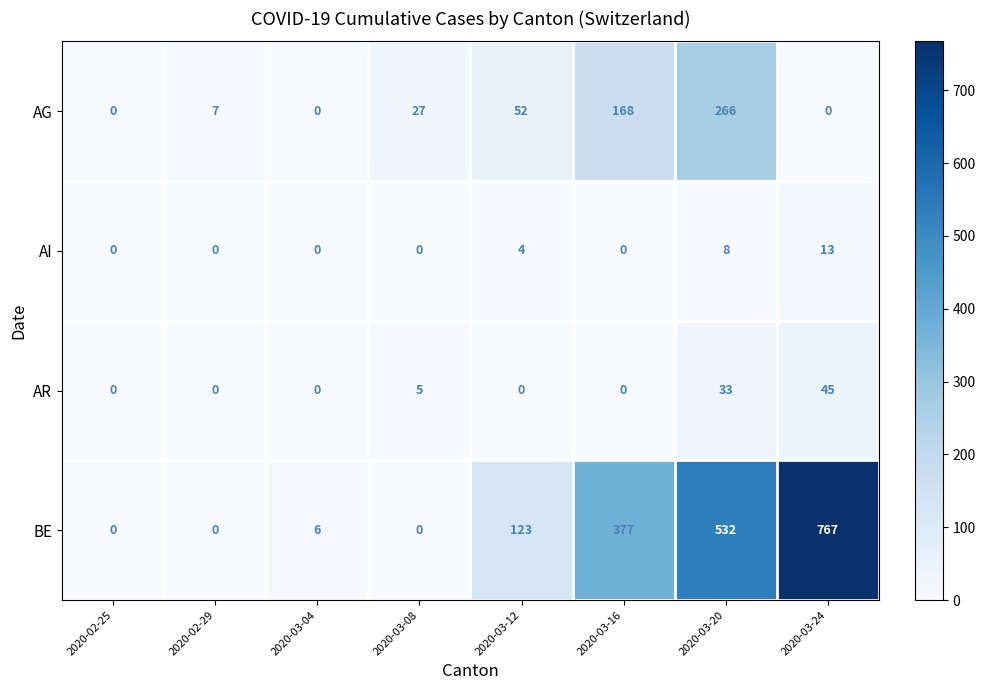

What is the total value across all series at 2020-03-16?

545